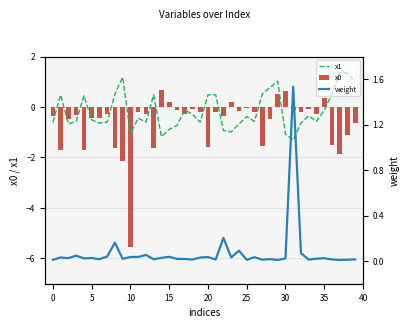

What is the average value of the x0 series?

-0.6